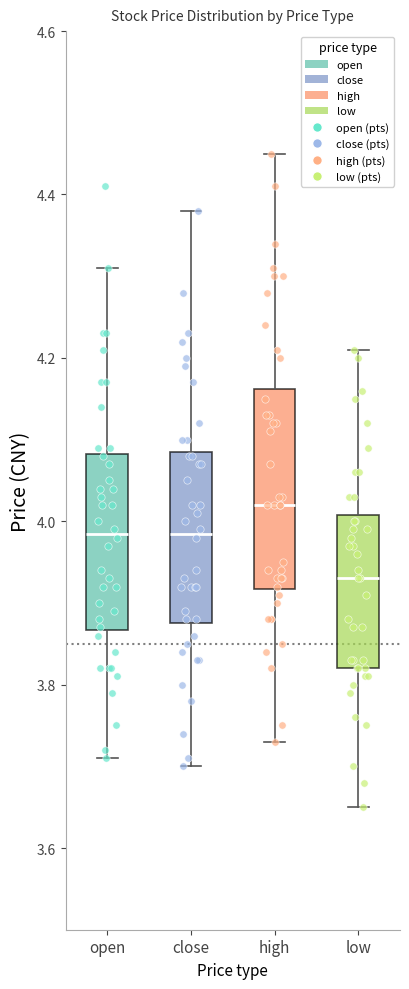

Which box is the tallest, from its lower edge to its upper edge?

high